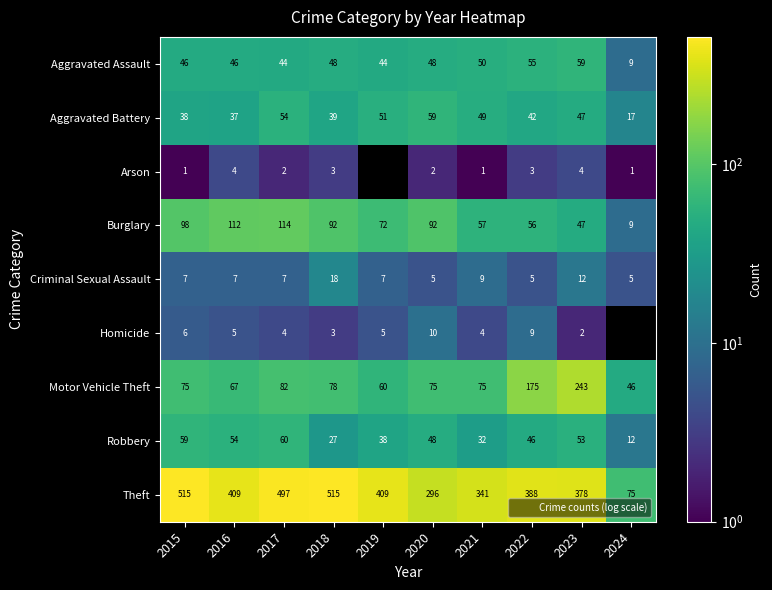

What is the lowest value of the Aggravated Assault series?

9.0